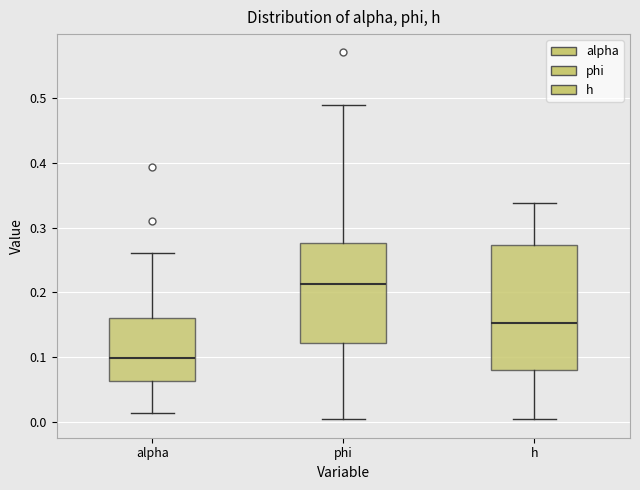

Which box is the tallest, from its lower edge to its upper edge?

h